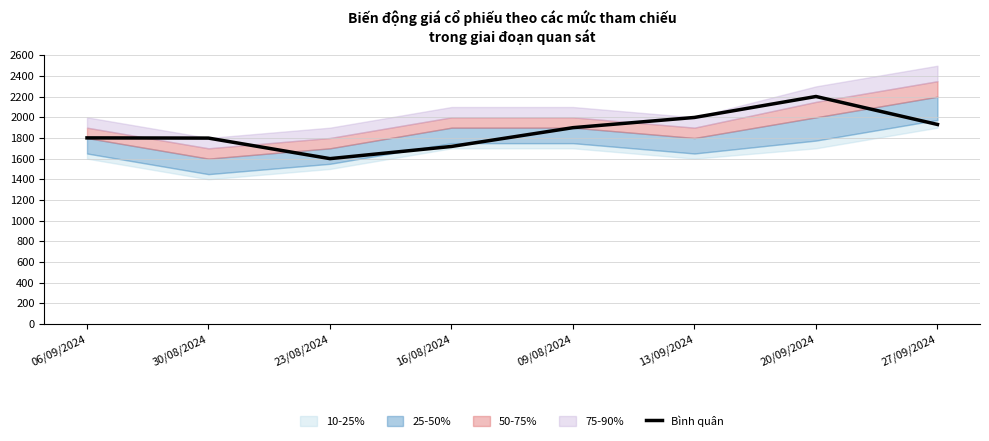

Does the chart display data point markers on the line(s)?

No